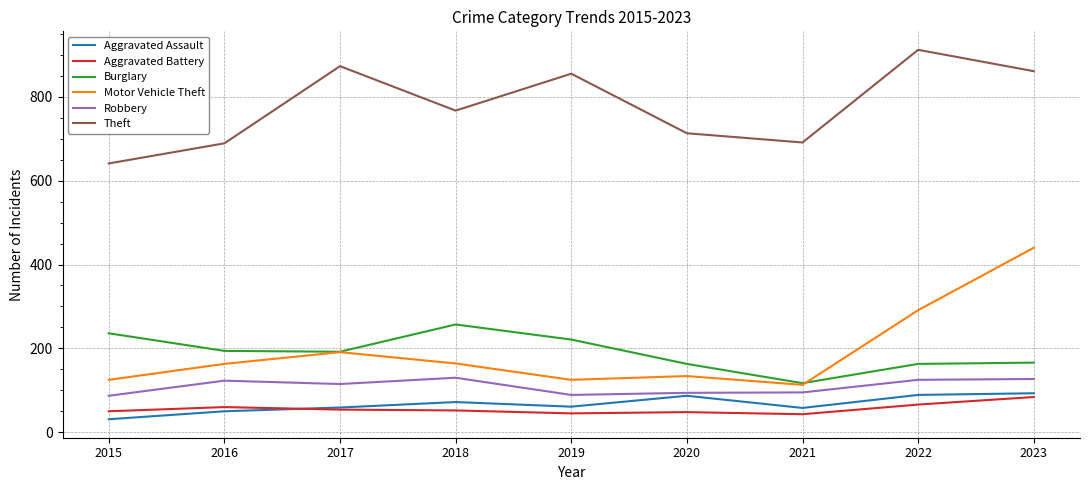

Which series has the largest total across all categories?

Theft